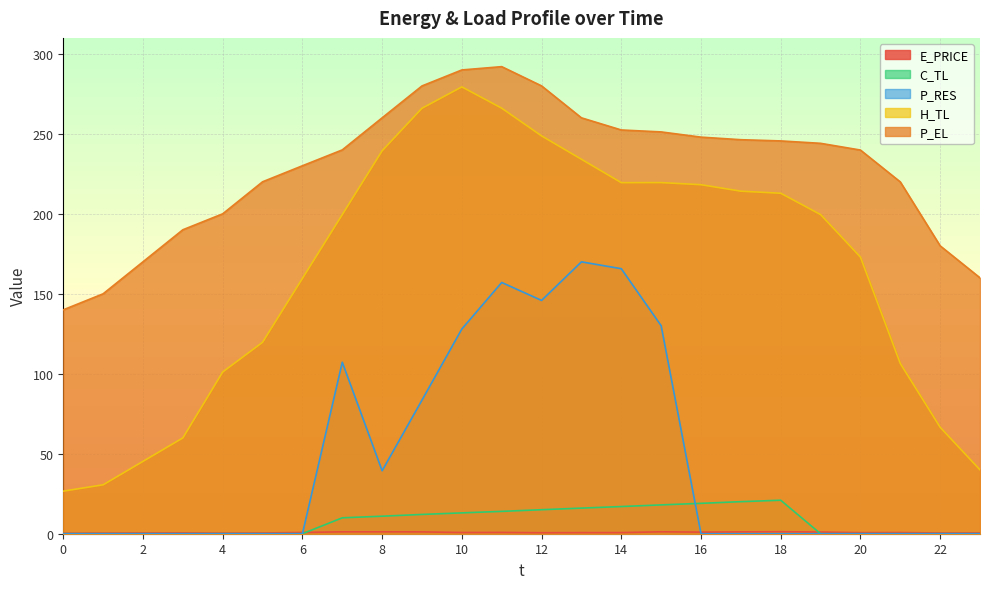

Rank the categories by E_PRICE value from highest to lowest.

18, 15, 8, 7, 17, 9, 19, 16, 11, 6, 10, 21, 14, 13, 20, 12, 3, 23, 5, 2, 22, 1, 4, 0